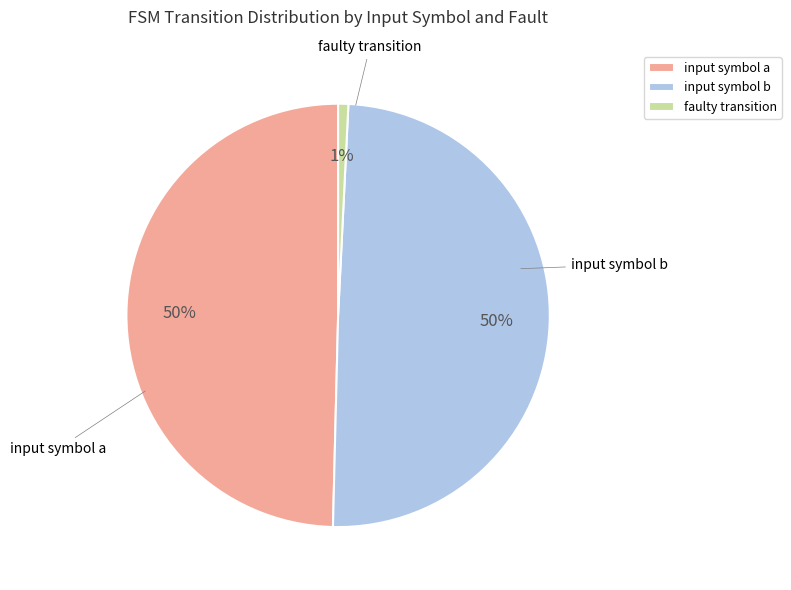

Which category has the smallest portion of the pie?

faulty transition